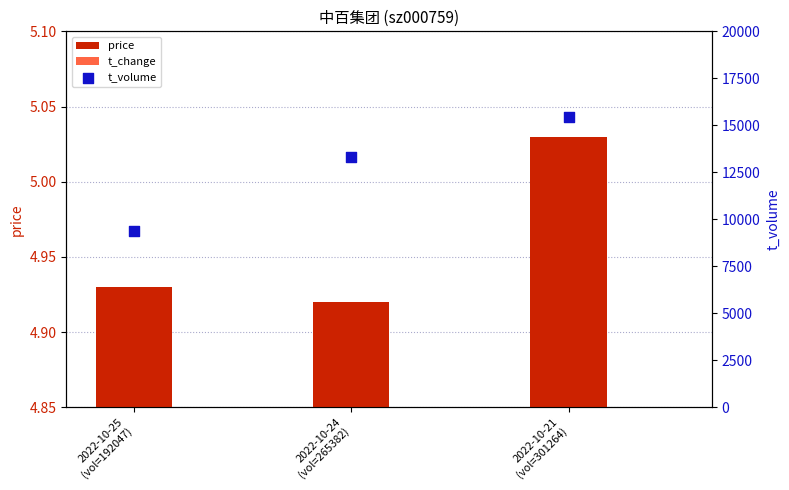

Which series reaches the maximum Y coordinate?

t_volume